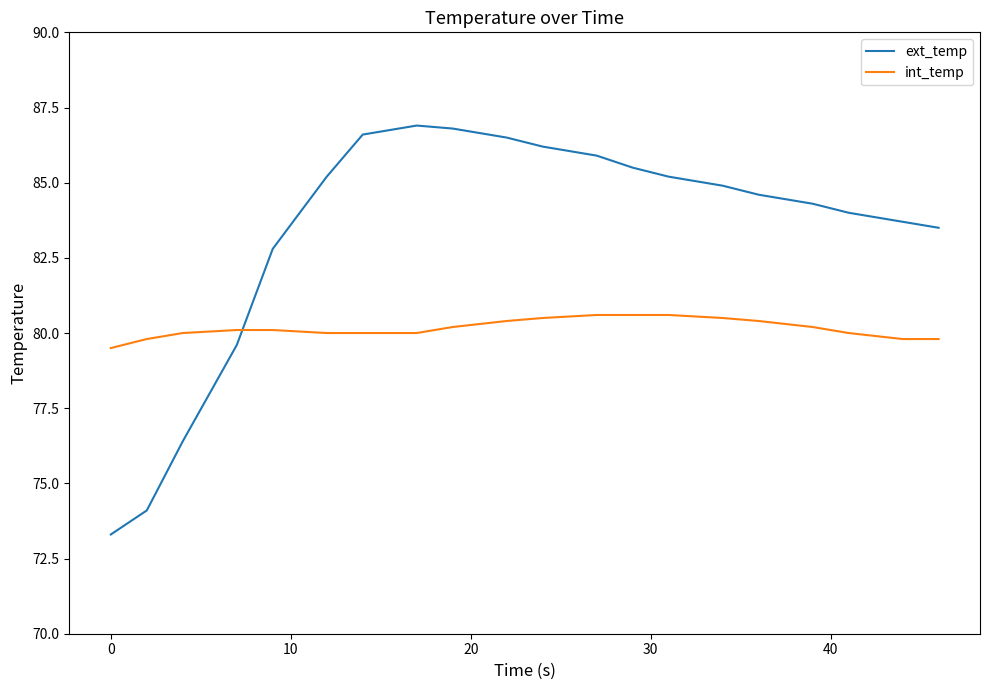

Which series has the largest total across all categories?

ext_temp